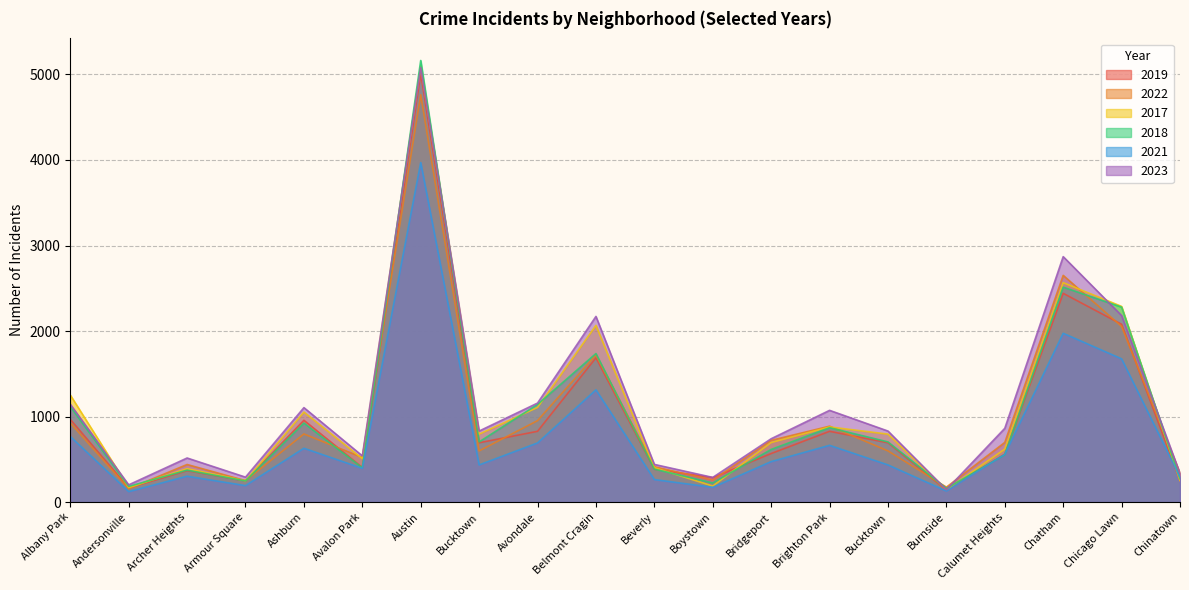

How many series are shown in this chart?

6